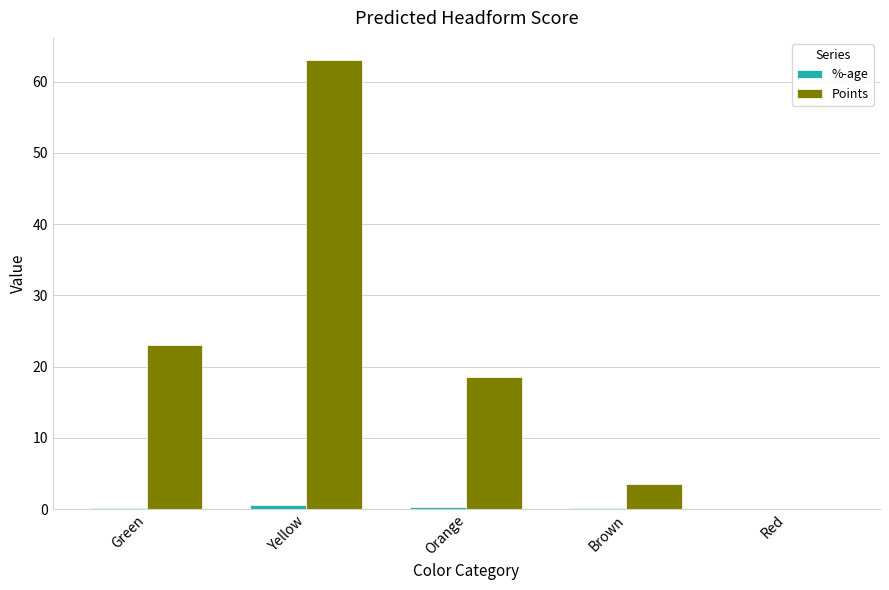

The Points series shows 63.0 at Yellow. True or false?

True